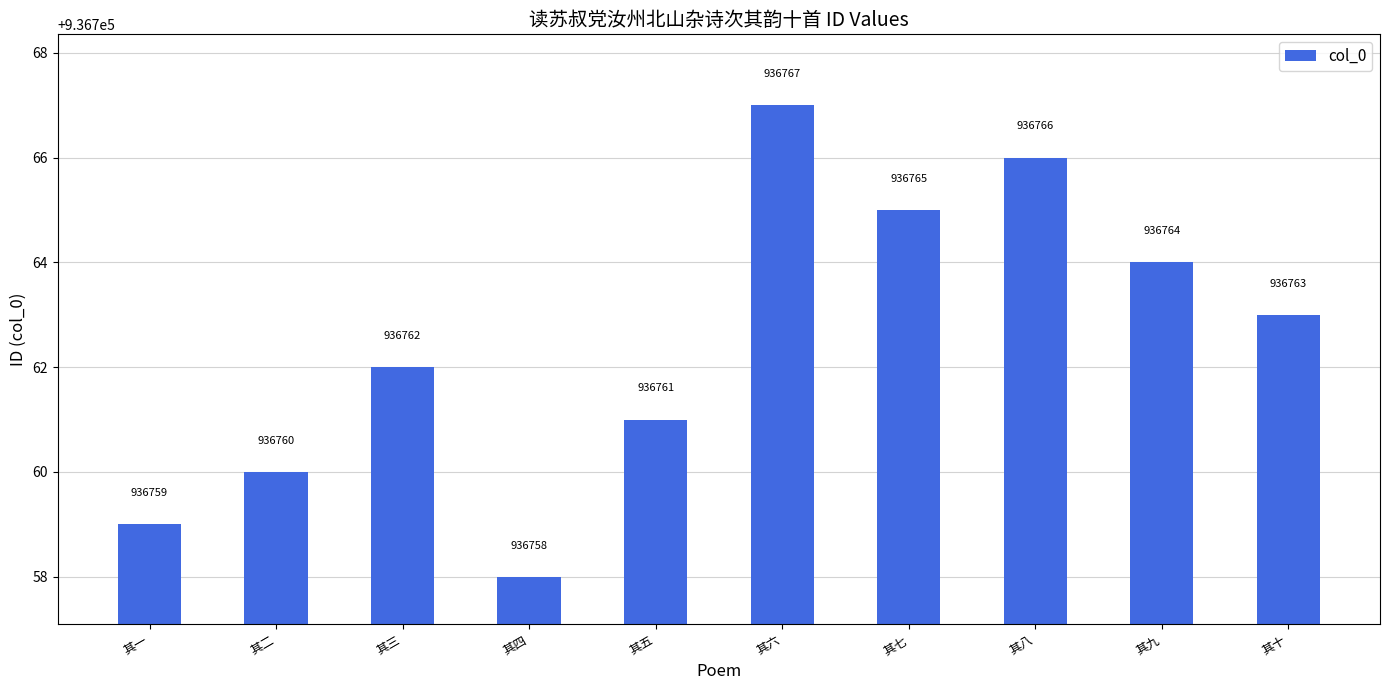

What is the label of the 6th bar from the left?

其六